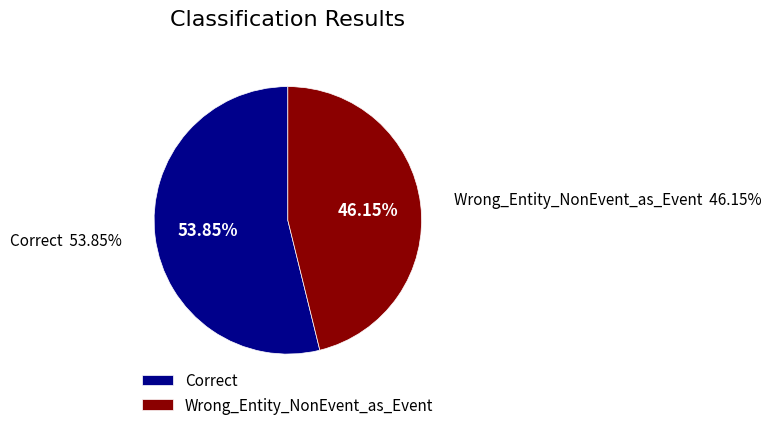

Is it true that Wrong_Entity_NonEvent_as_Event is 46% of the pie?

True